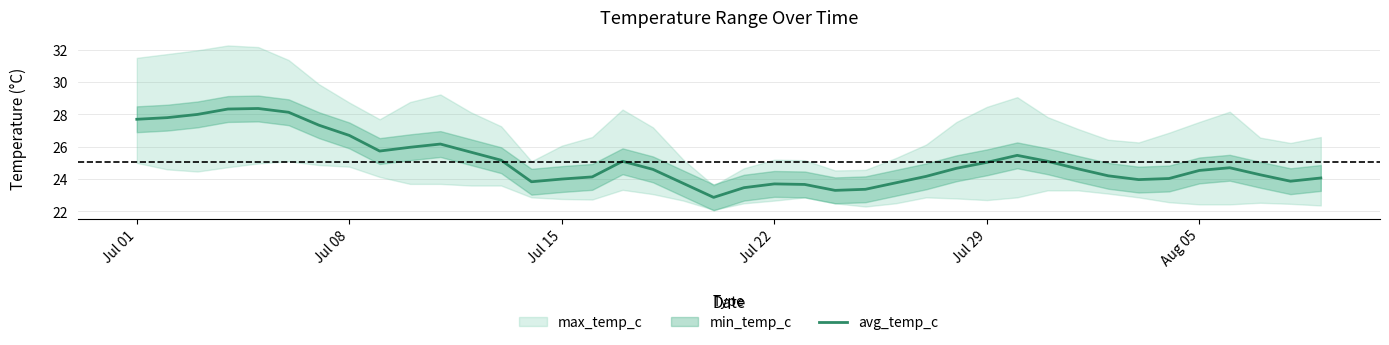

What is the sum of all values?

1003.3